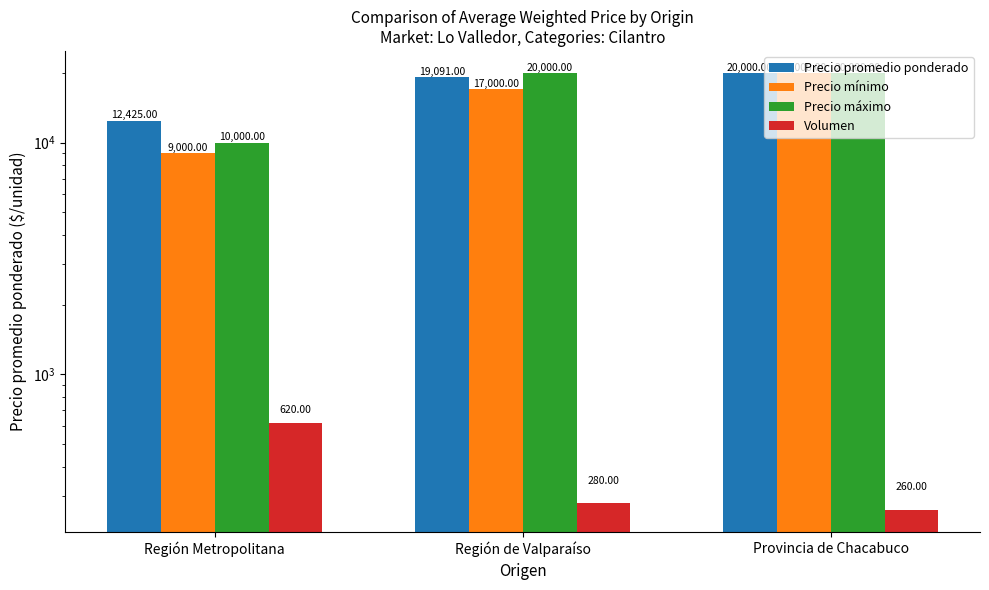

Which series has the largest total across all categories?

Precio promedio ponderado